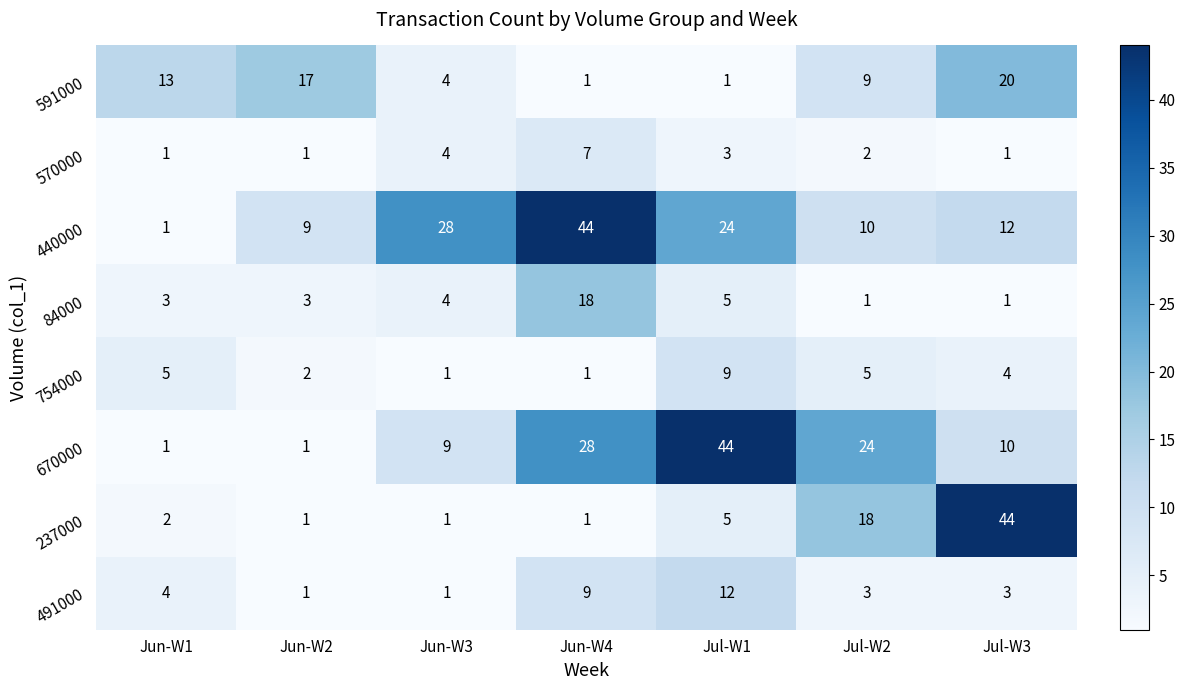

Is it true that 591000 equals 20 at Jul-W3?

True